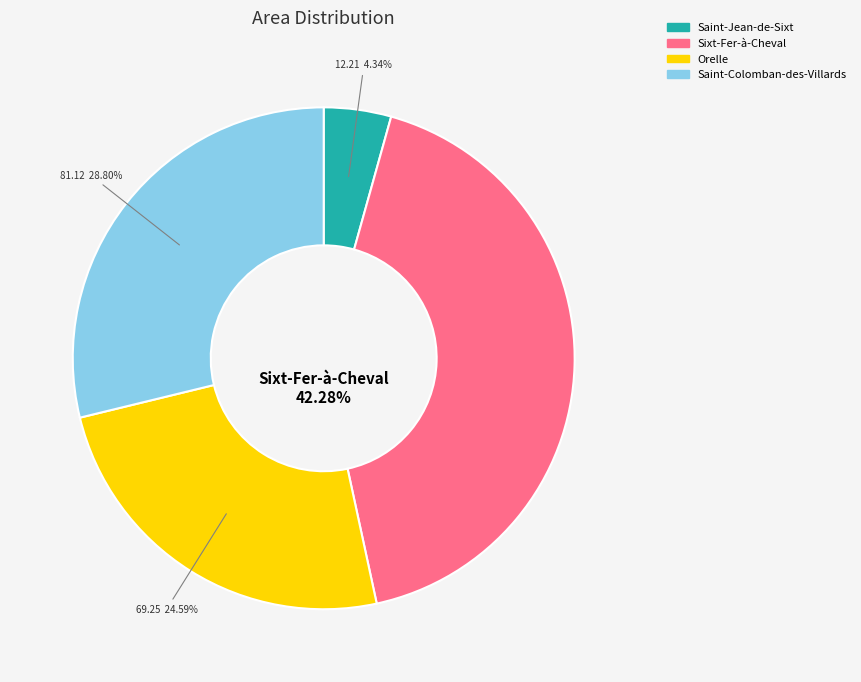

How many slices are in this pie chart?

4